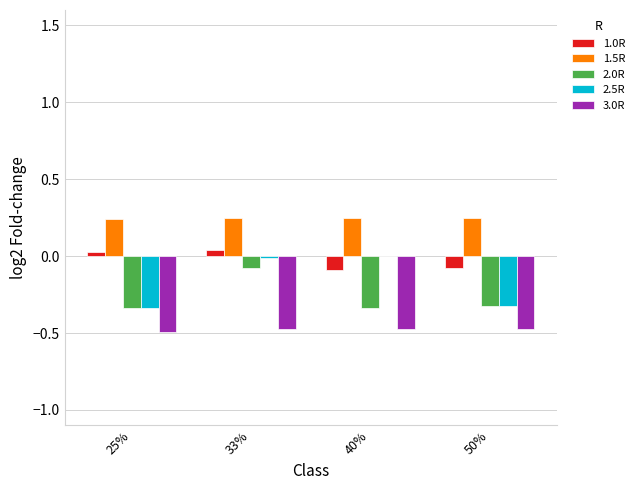

What is the highest value of the 3.0R series?

-0.5